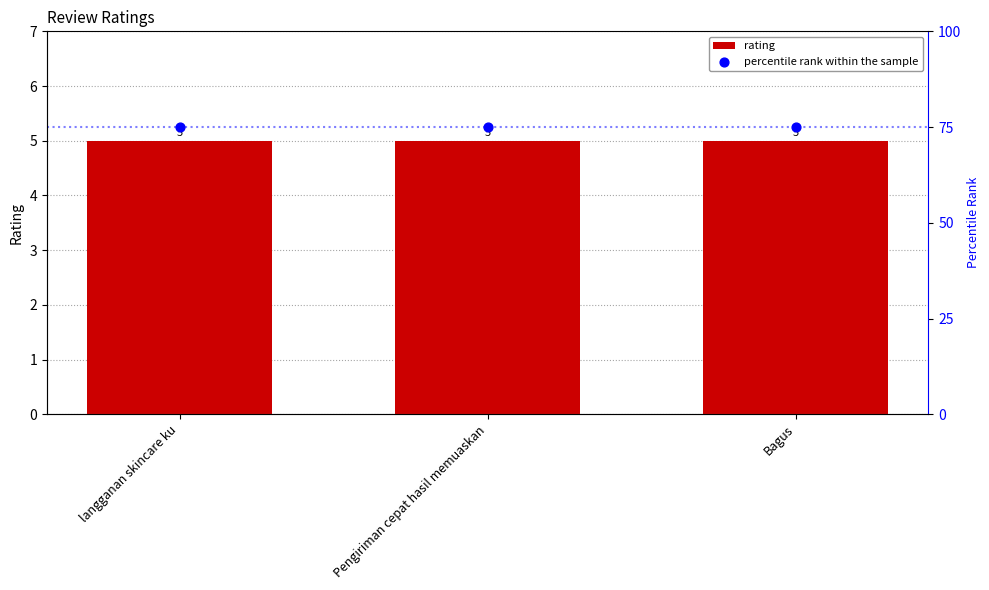

Which series has the largest Y range (max minus min)?

rating